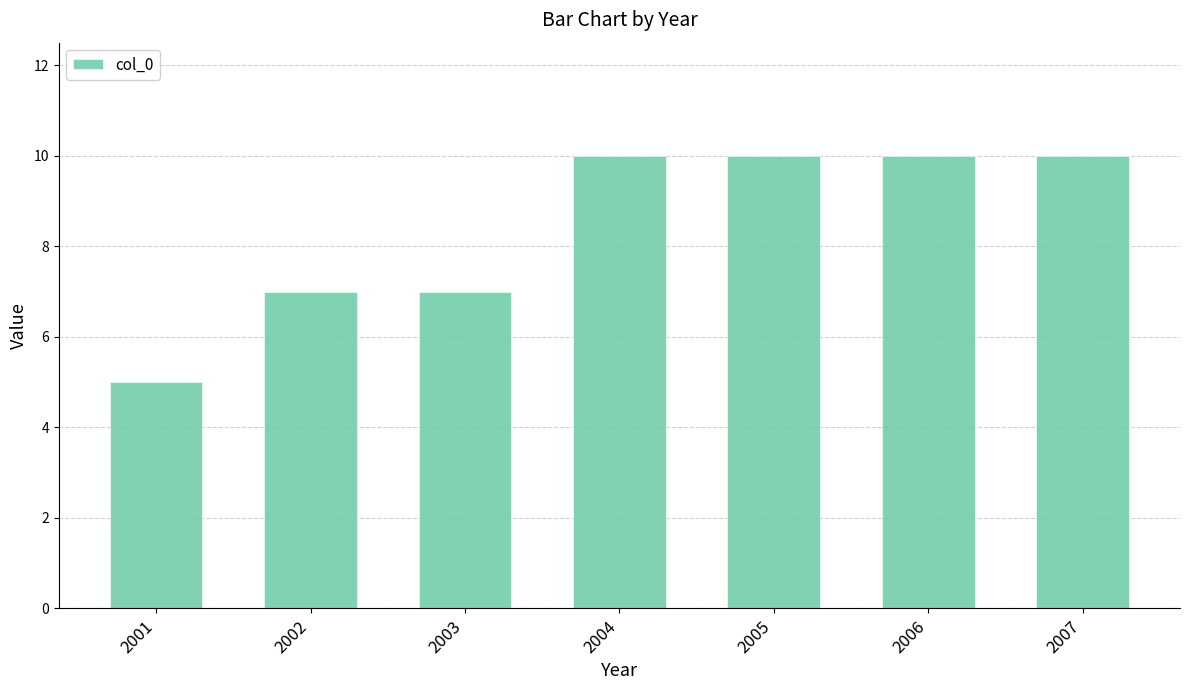

Reading left to right, what are all the values shown in this chart?

5	7	7	10	10	10	10